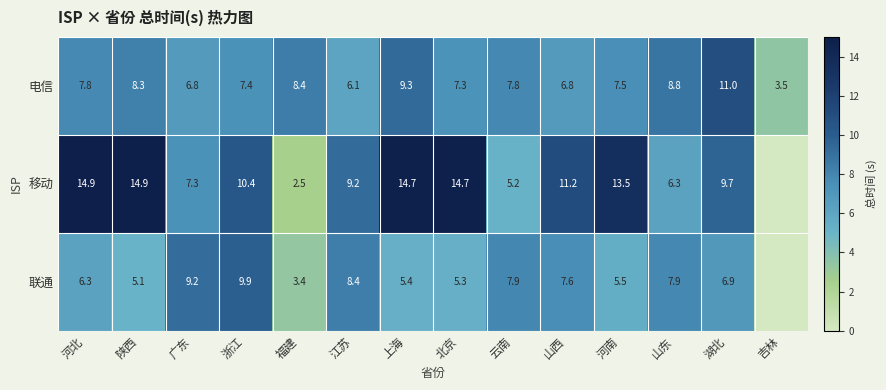

Where does the 电信 series first go above 7?

河北